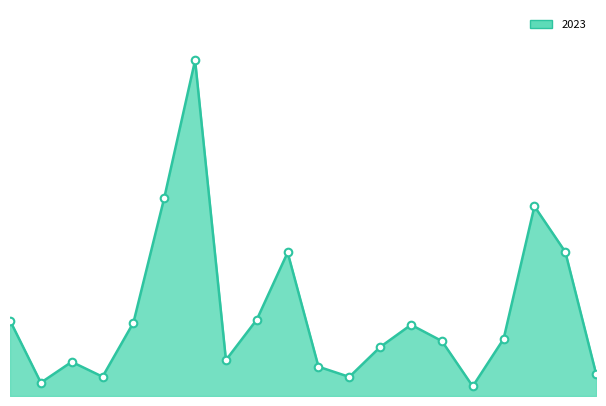

Which series reaches the maximum Y coordinate?

2023 line